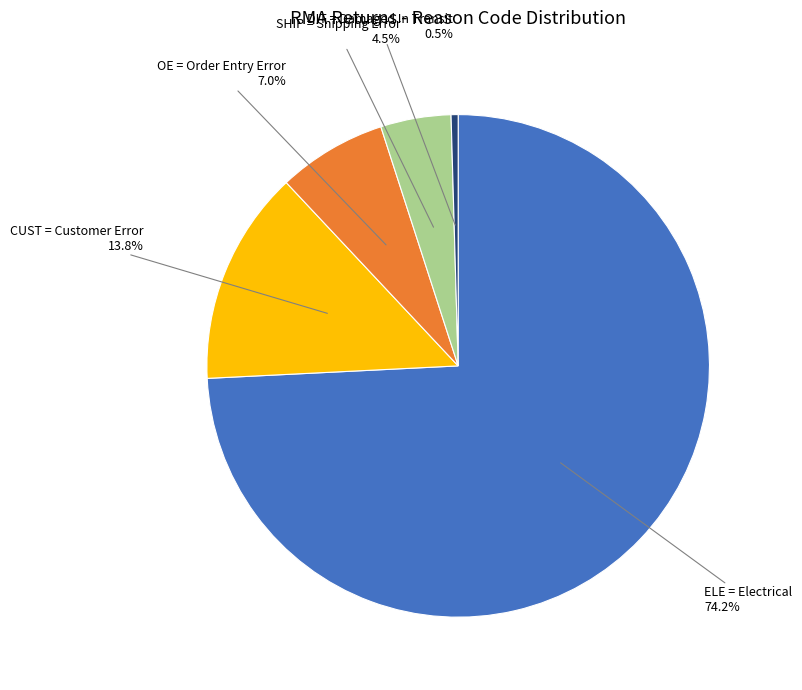

Rank the categories by value from lowest to highest.

DIT = Damaged In Transit, SHIP = Shipping Error, OE = Order Entry Error, CUST = Customer Error, ELE = Electrical